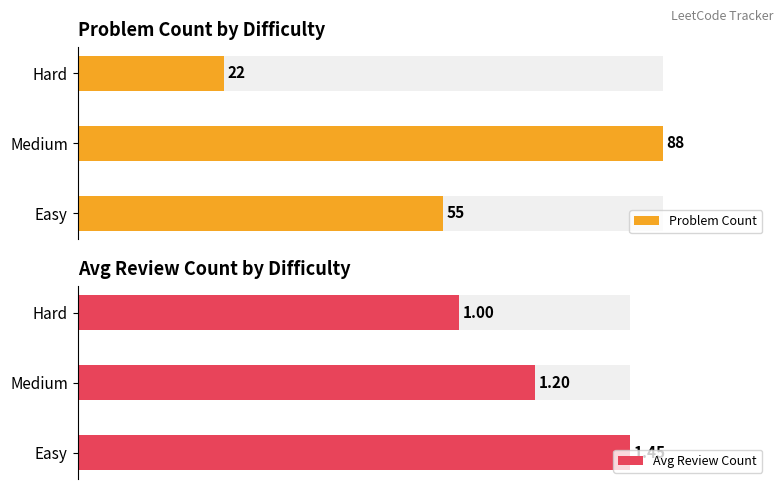

Which series has the widest spread of values?

Problem Count